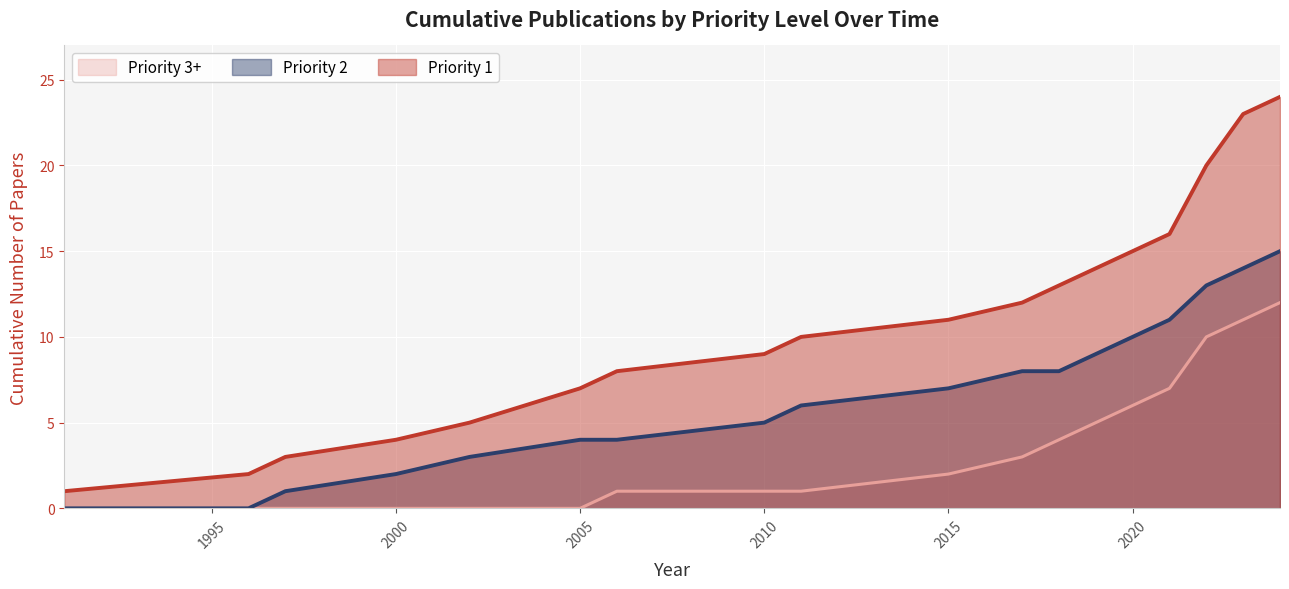

Which series has the widest spread of values?

Priority 1